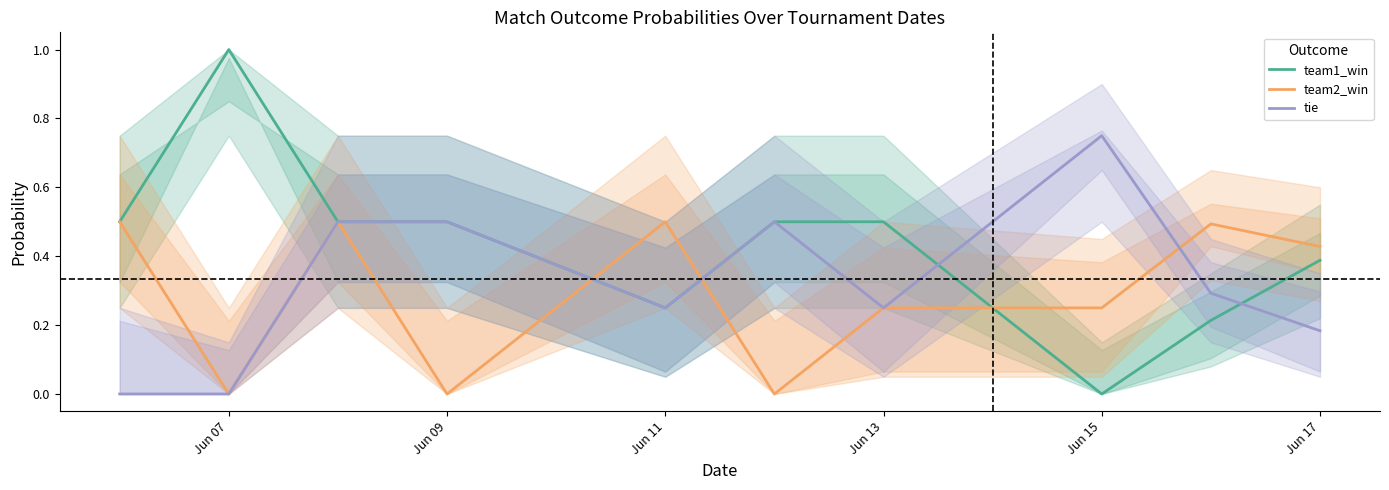

Which series ends up on top after the final intersection of tie and team2_win?

team2_win